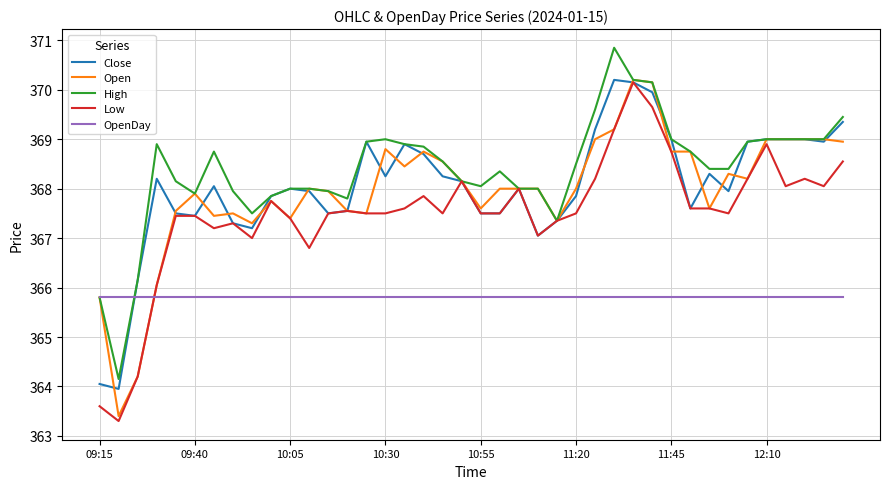

What is the minimum value for Low?

363.3